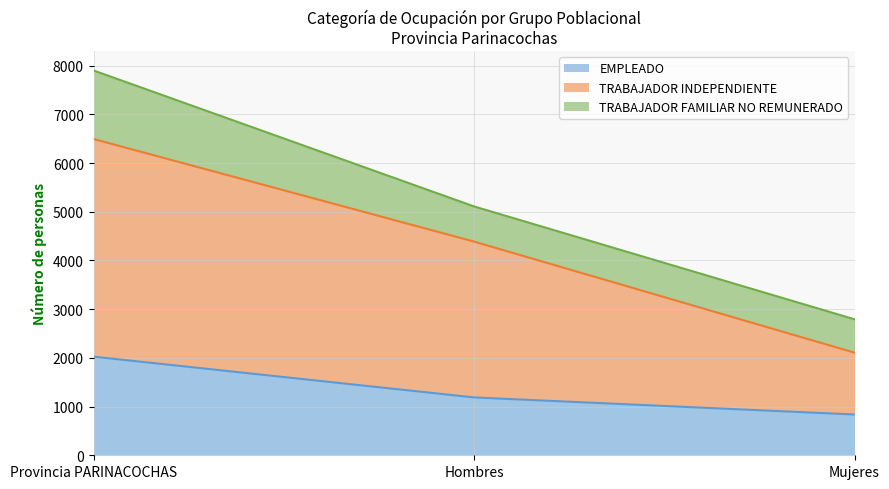

How many lines are shown in the chart?

3